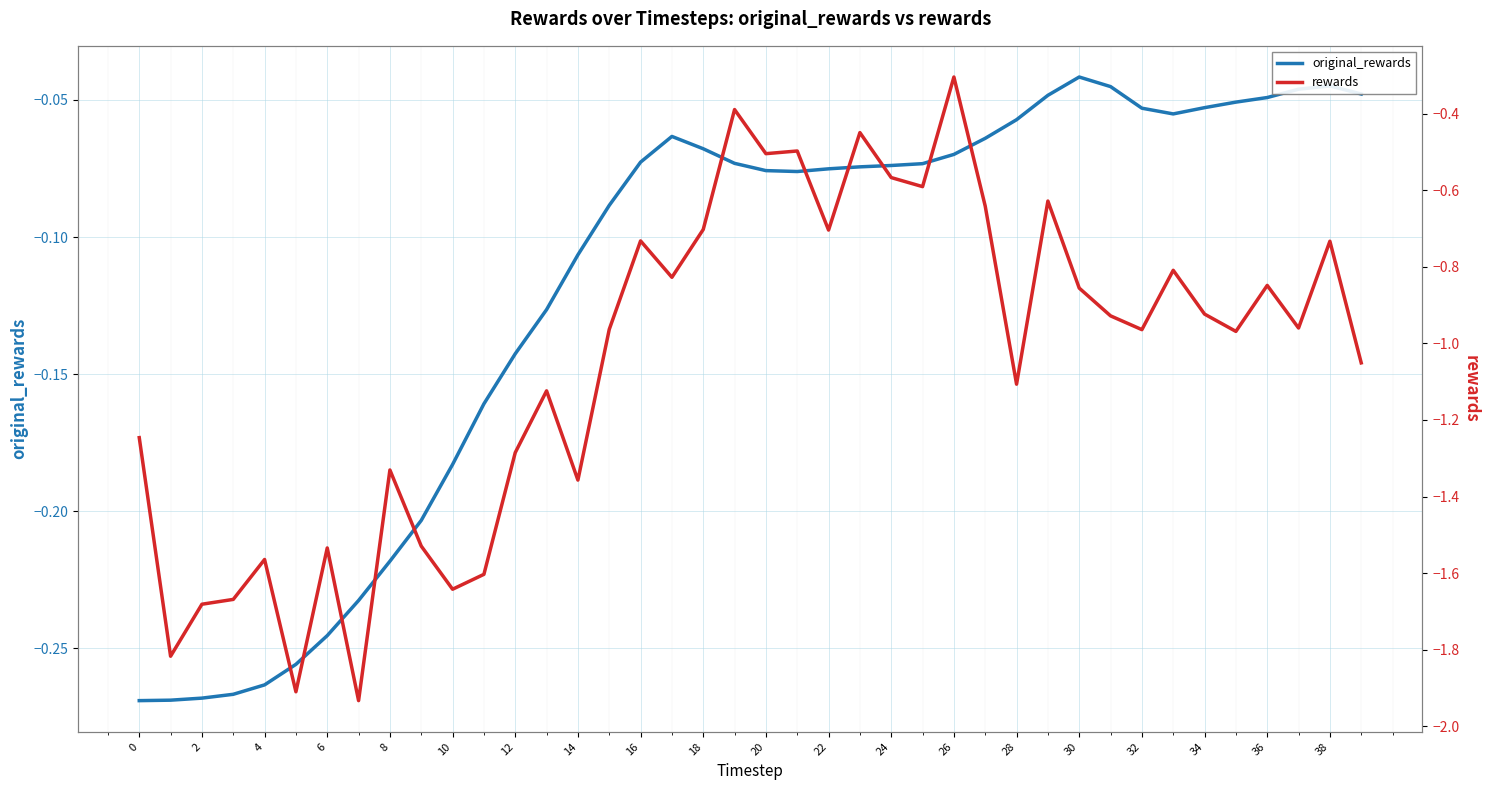

What is the difference between the maximum and minimum values in the original_rewards series?

0.2